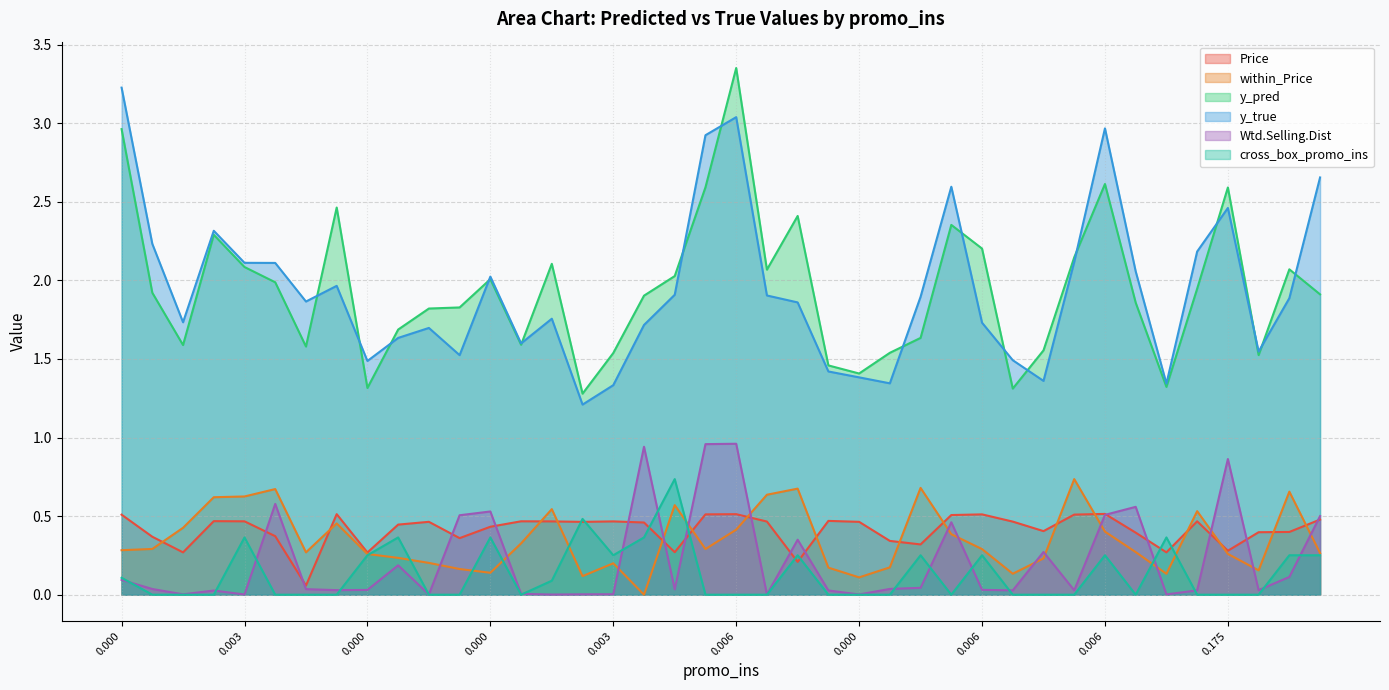

What are all the series names shown in the legend?

Price, within_Price, y_pred, y_true, Wtd.Selling.Dist, cross_box_promo_ins